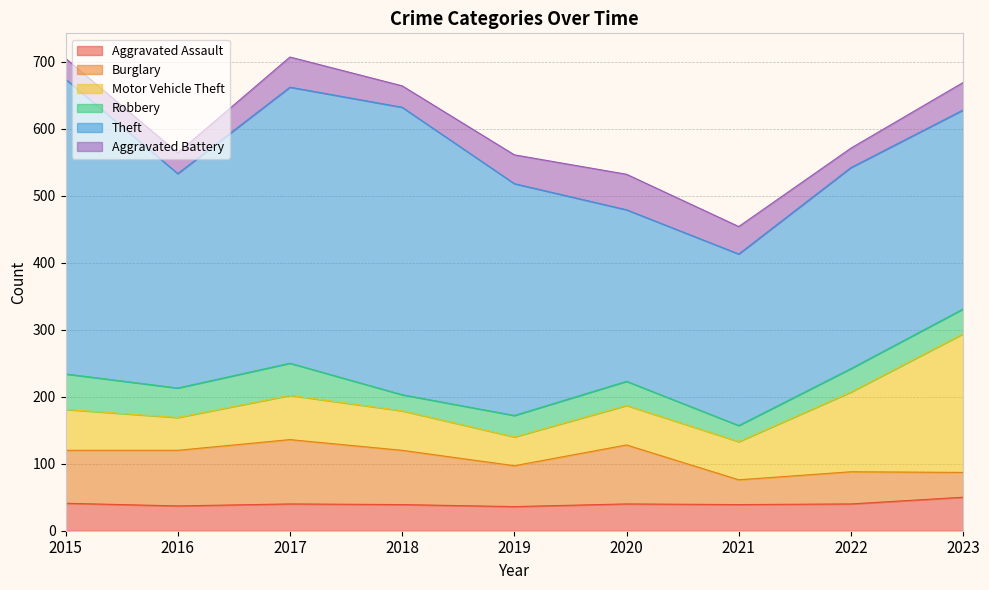

Rank the series at 2022 from lowest to highest value.

Aggravated Battery, Robbery, Aggravated Assault, Burglary, Motor Vehicle Theft, Theft